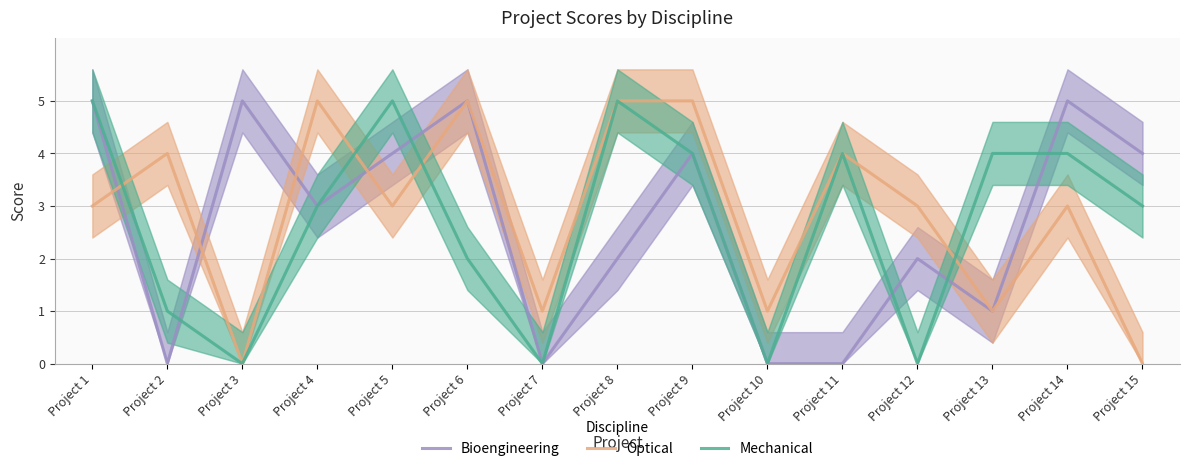

The Bioengineering series shows 3 at Project 12. True or false?

False